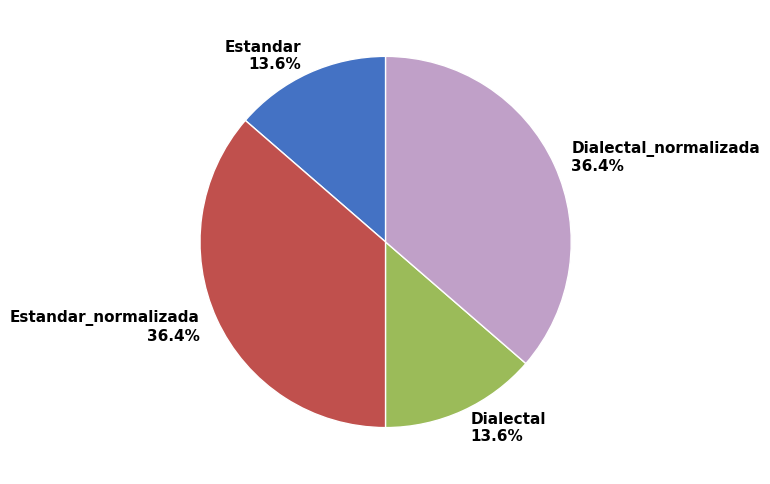

To the nearest percent, what is the combined percentage of Dialectal and Estandar?

27%